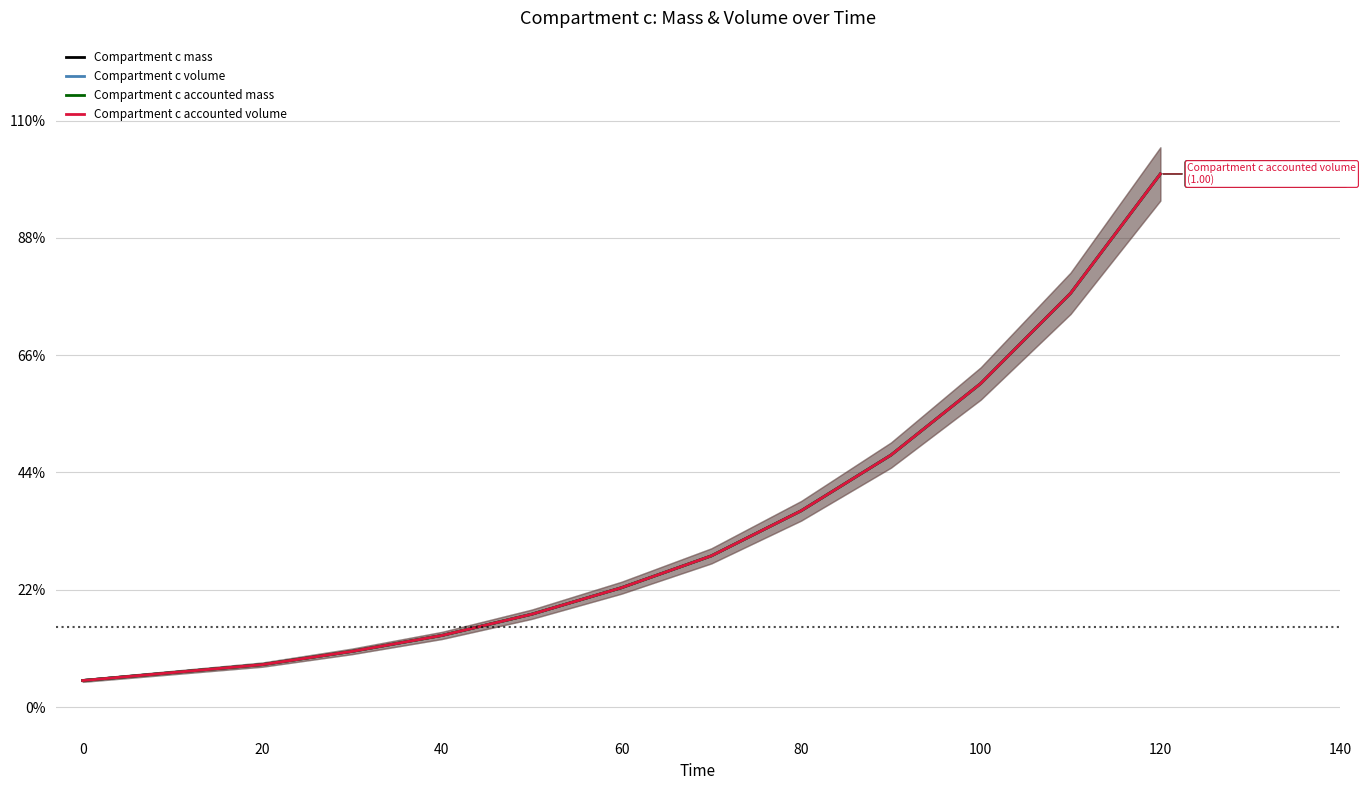

What are all the series names shown in the legend?

Compartment c mass, Compartment c volume, Compartment c accounted mass, Compartment c accounted volume